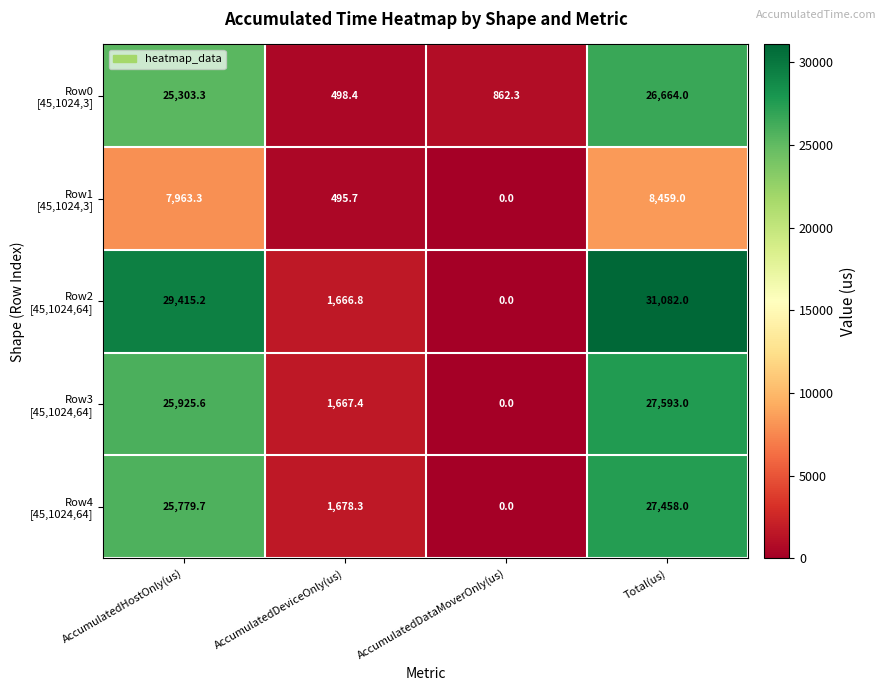

At which category does the chart reach its peak across all series?

Total(us)